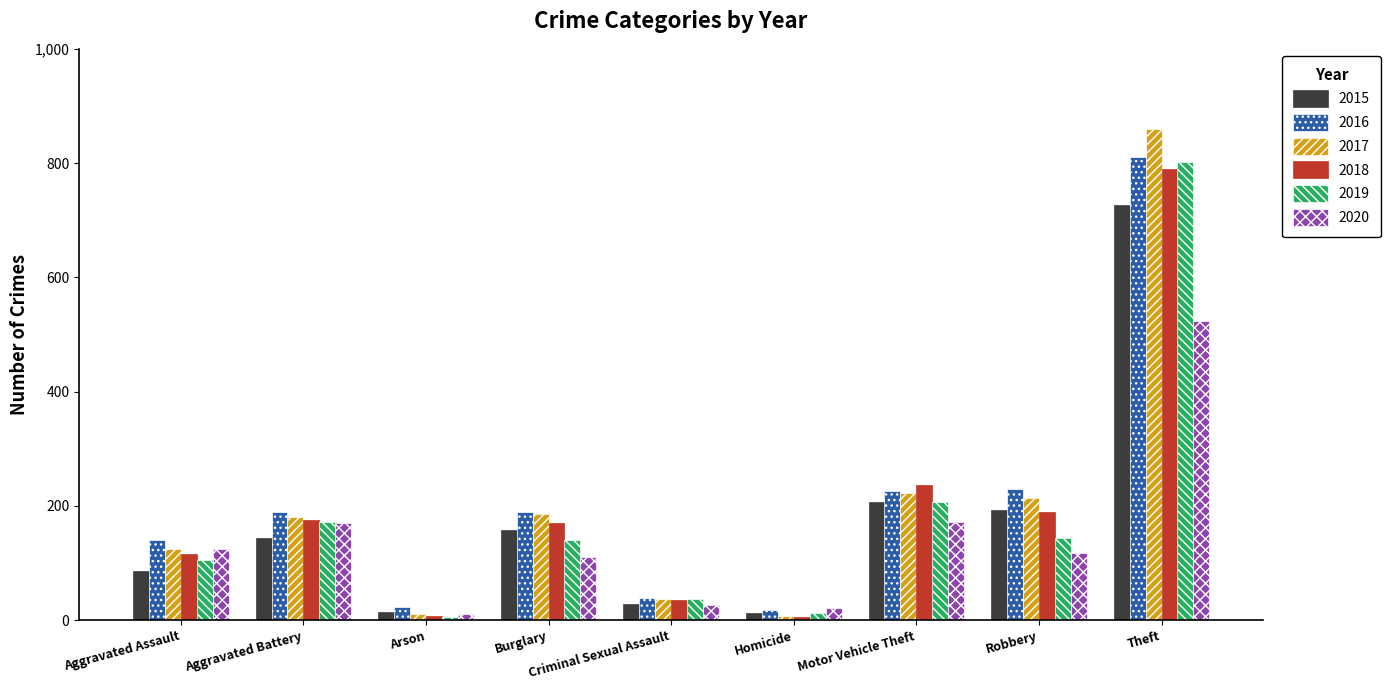

What is the smallest value displayed?

6